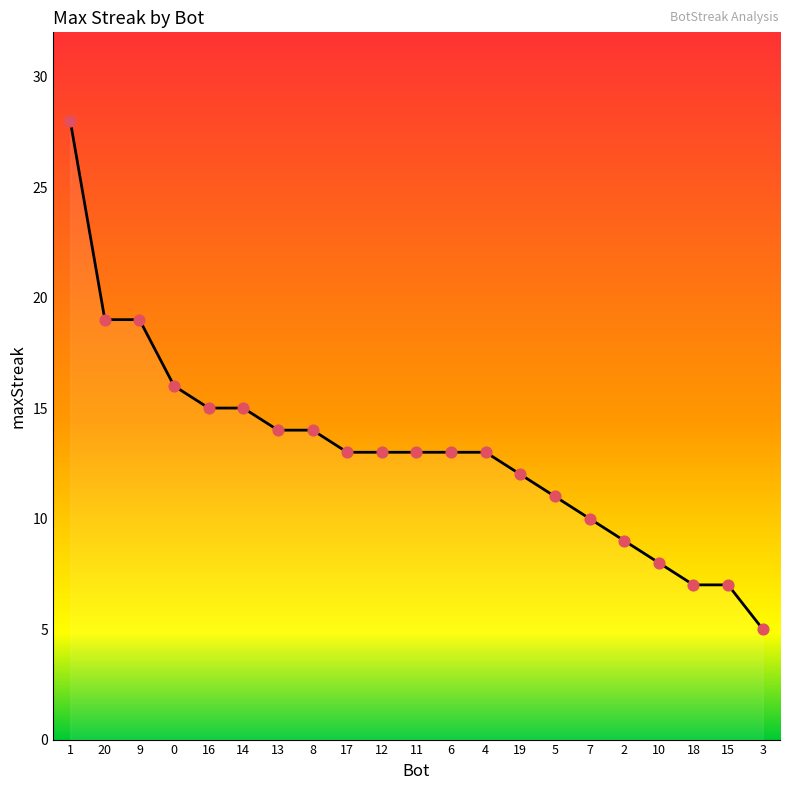

Which has a higher value, 10 or 14?

14